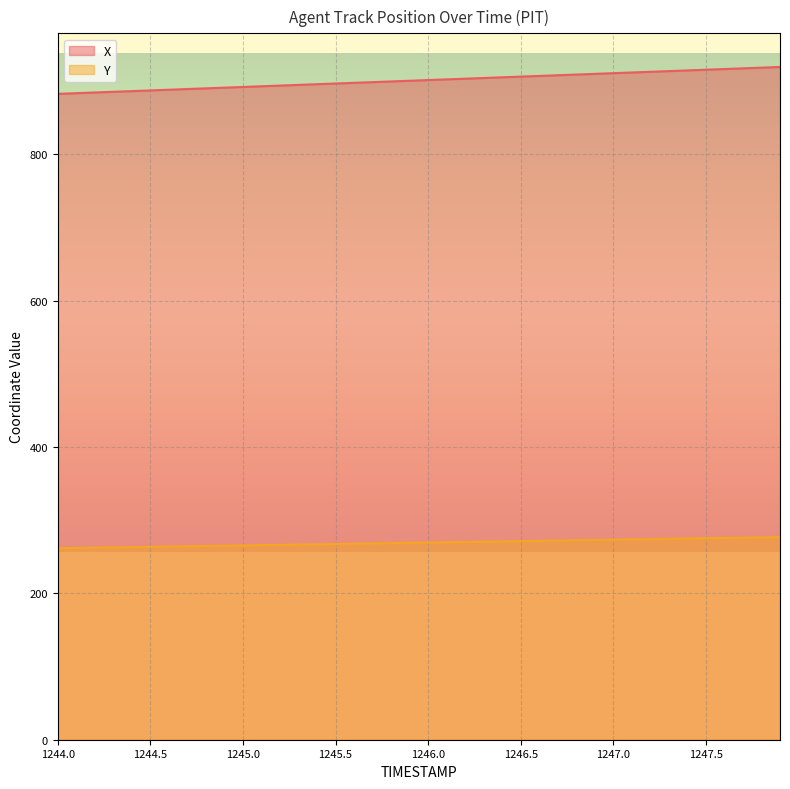

True or false: Y has more than 2 points higher than both neighbors.

False